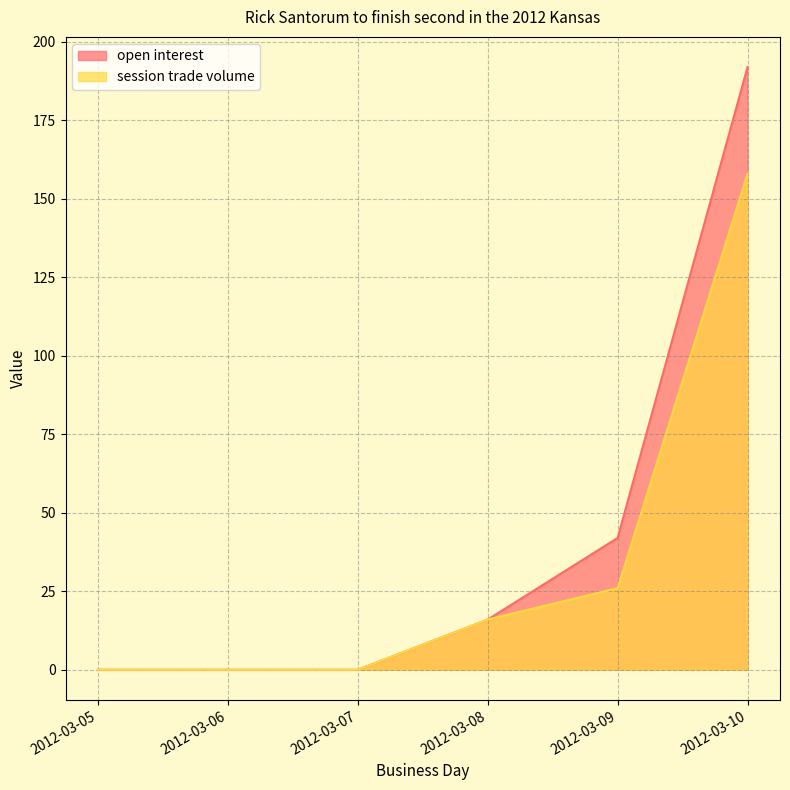

Which series has the largest range (max minus min)?

open interest